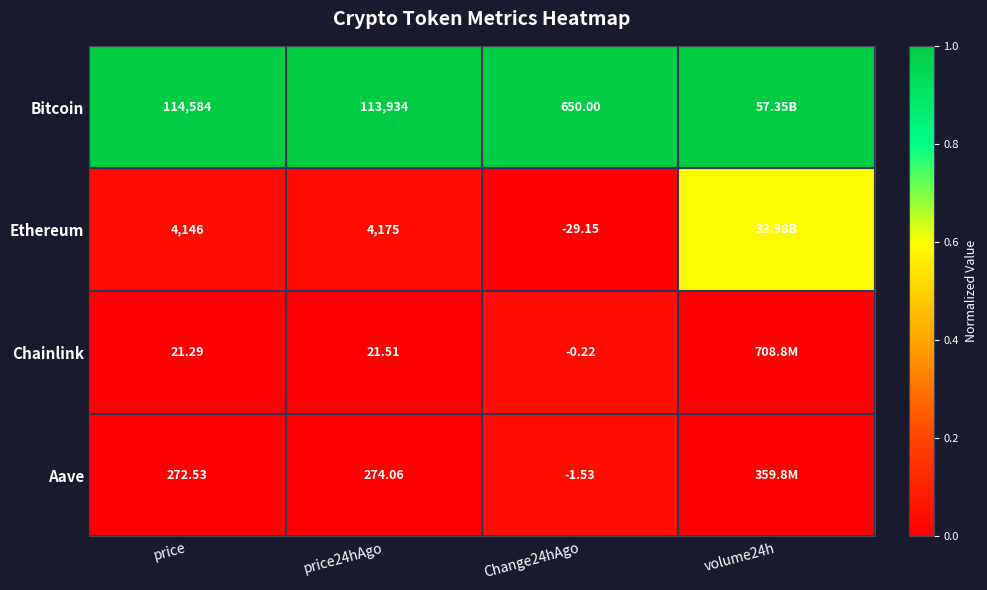

Which series changed the most between price24hAgo and Change24hAgo?

Bitcoin